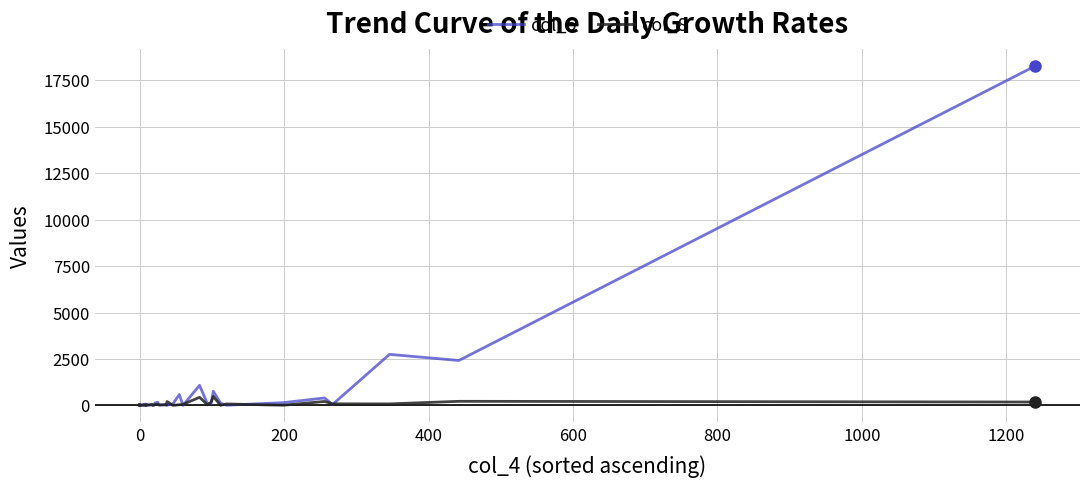

Which series has the largest total across all categories?

col_5